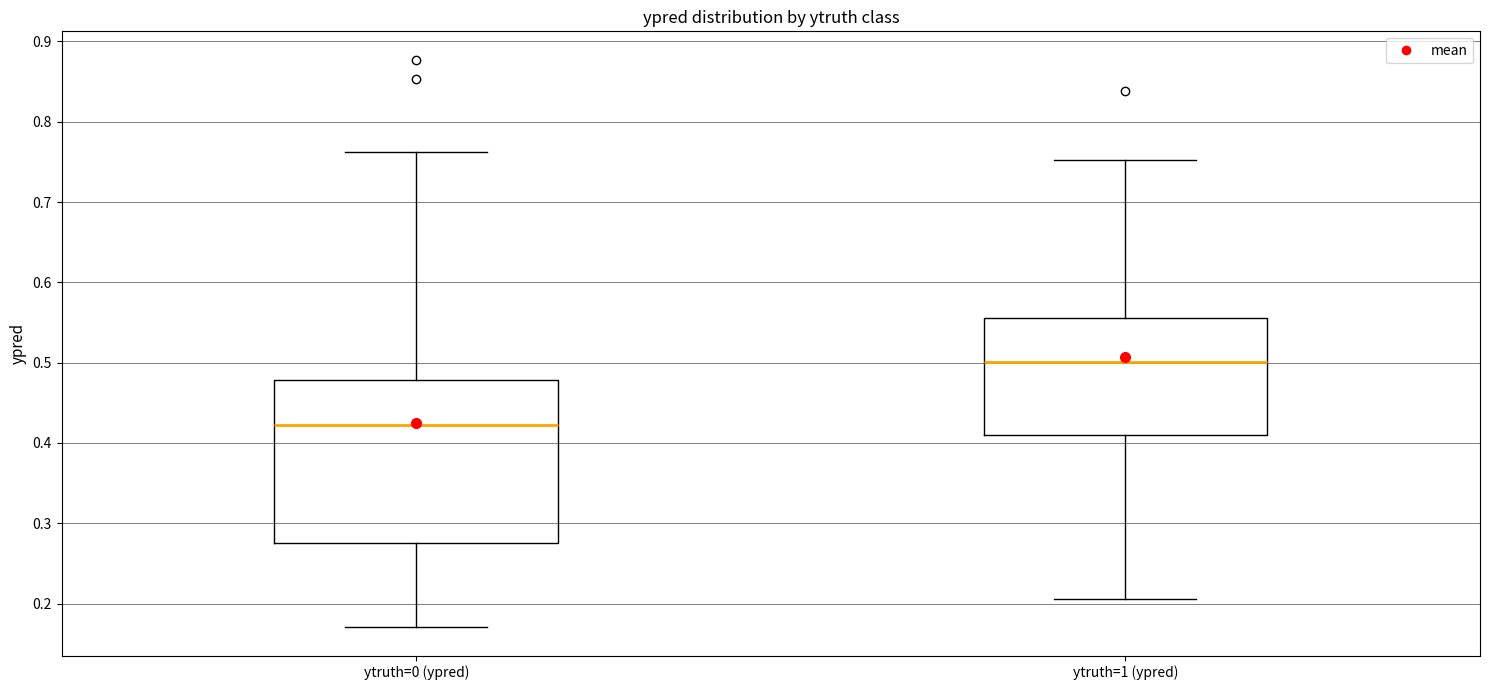

Which box's median line is the highest?

ytruth=1 (ypred)